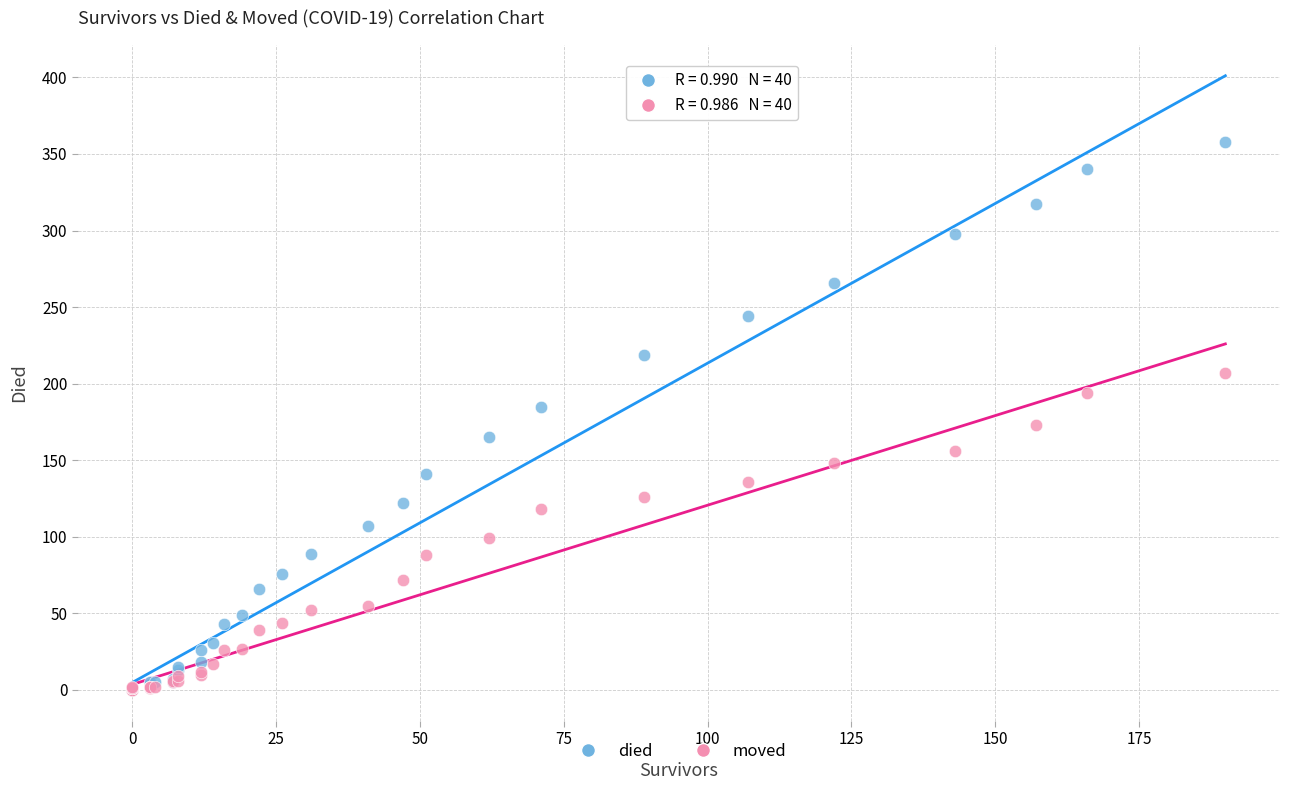

What are all the series names shown in the legend?

died, moved